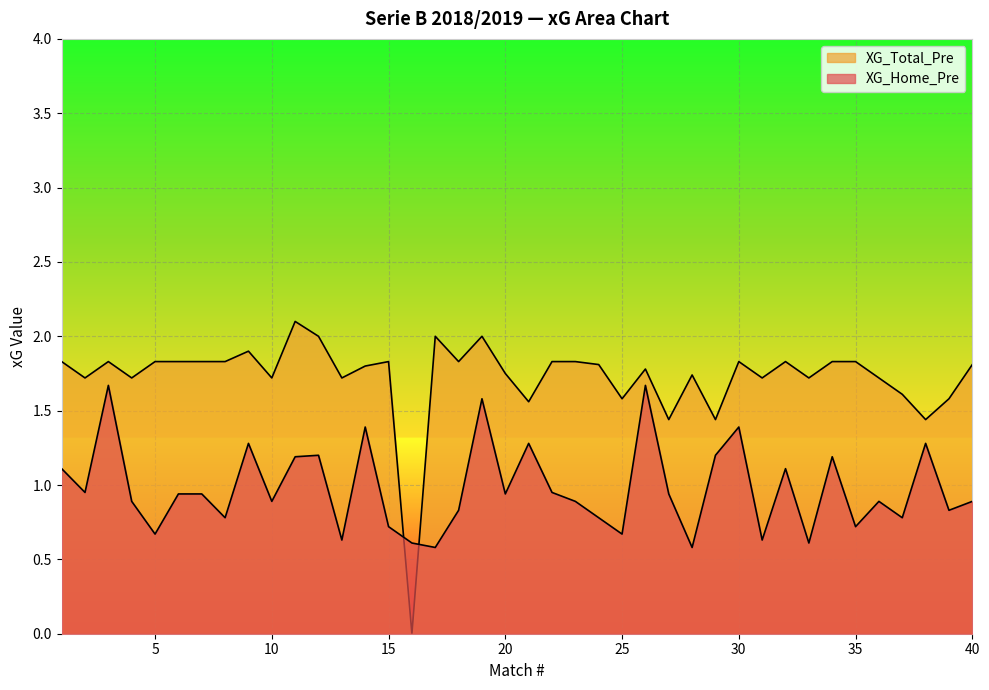

Rank the series by their average value, from lowest to highest.

XG_Home_Pre, XG_Total_Pre